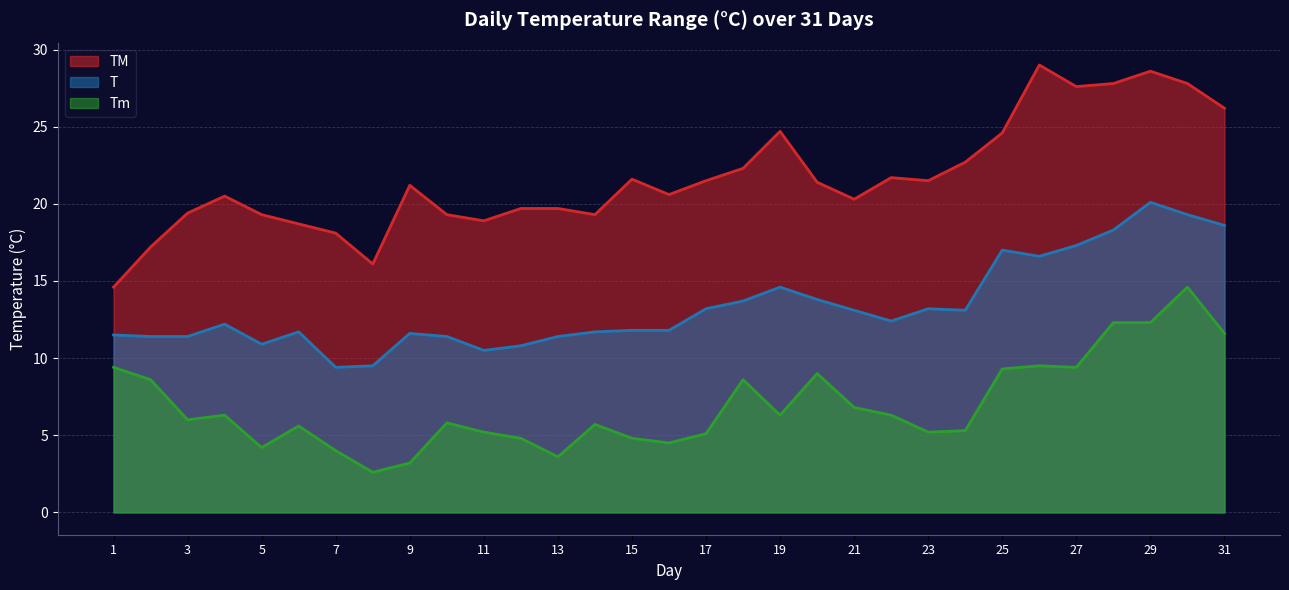

Reading left to right, transcribe all the data shown in this chart.

TM: 14.6	17.2	19.4	20.5	19.3	18.7	18.1	16.1	21.2	19.3	18.9	19.7	19.7	19.3	21.6	20.6	21.5	22.3	24.7	21.4	20.3	21.7	21.5	22.7	24.6	29.0	27.6	27.8	28.6	27.8	26.2
T: 11.5	11.4	11.4	12.2	10.9	11.7	9.4	9.5	11.6	11.4	10.5	10.8	11.4	11.7	11.8	11.8	13.2	13.7	14.6	13.8	13.1	12.4	13.2	13.1	17.0	16.6	17.3	18.3	20.1	19.3	18.6
Tm: 9.4	8.6	6.0	6.3	4.2	5.6	4.0	2.6	3.2	5.8	5.2	4.8	3.6	5.7	4.8	4.5	5.1	8.6	6.3	9.0	6.8	6.3	5.2	5.3	9.3	9.5	9.4	12.3	12.3	14.6	11.6